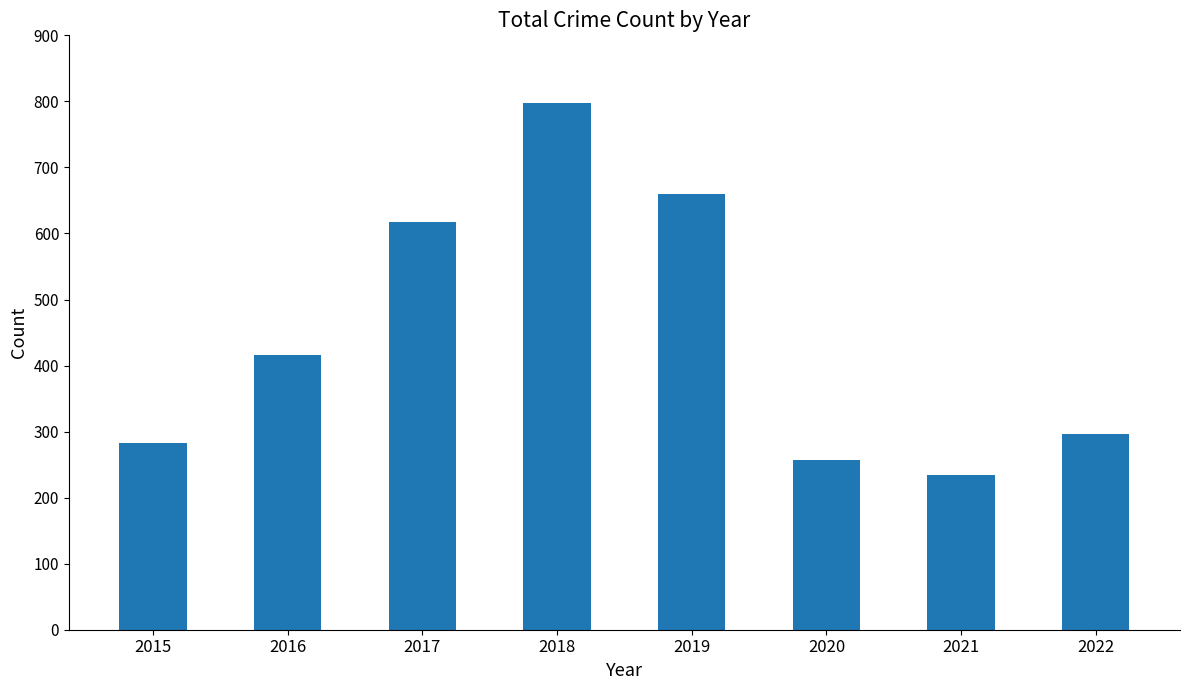

List the labels in order of value, smallest first.

2021, 2020, 2015, 2022, 2016, 2017, 2019, 2018